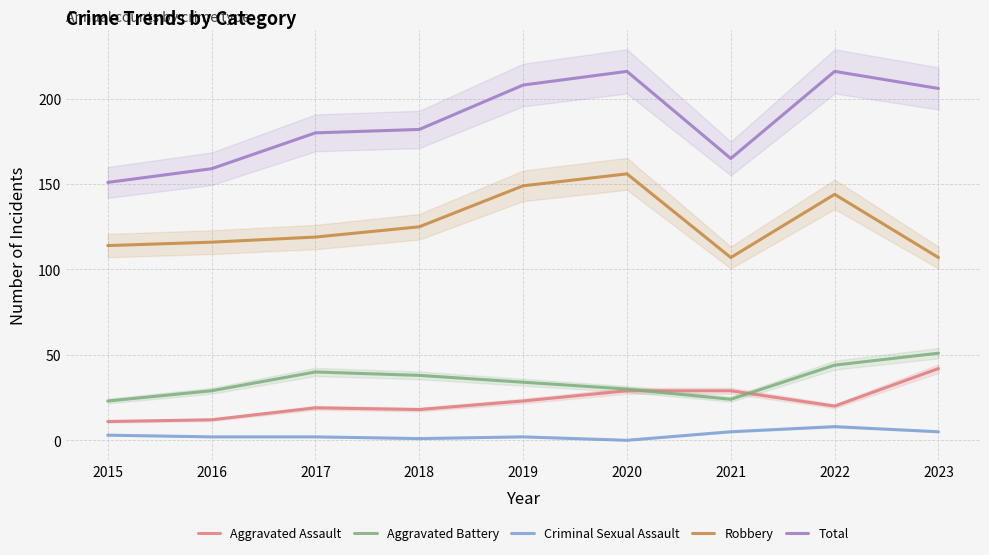

At which label does Total reach its minimum?

2015